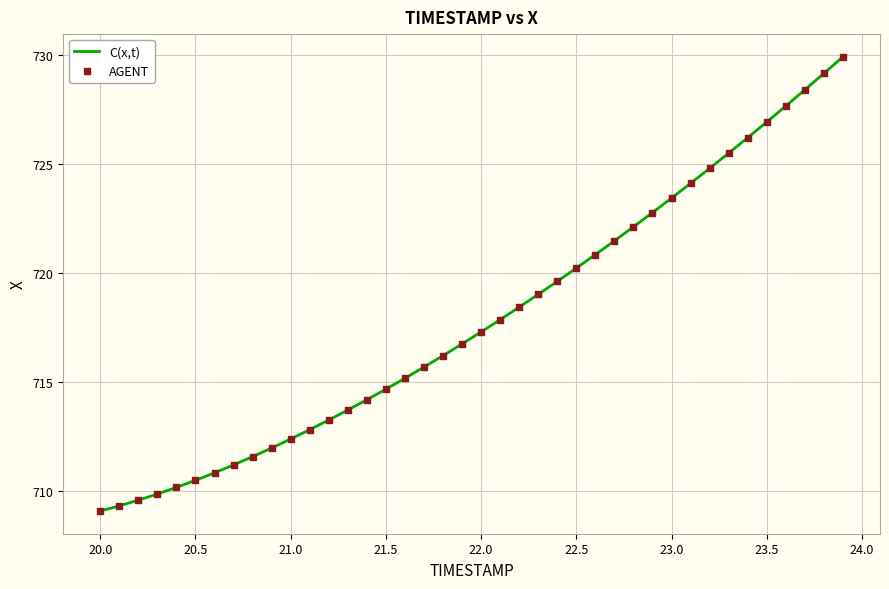

What is the minimum value shown in the chart?

709.1